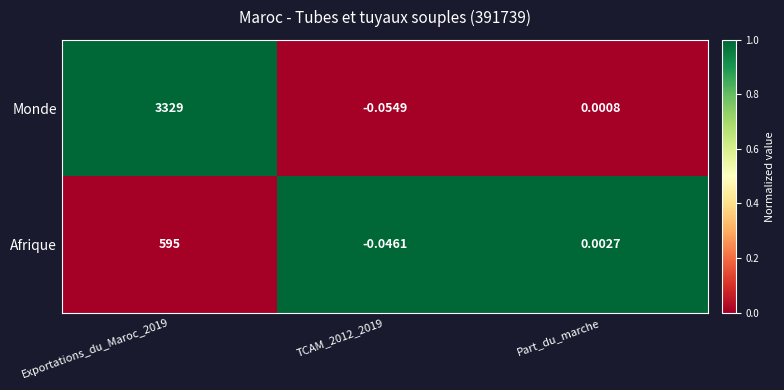

Where is Afrique nearest to the value 297?

Part_du_marche